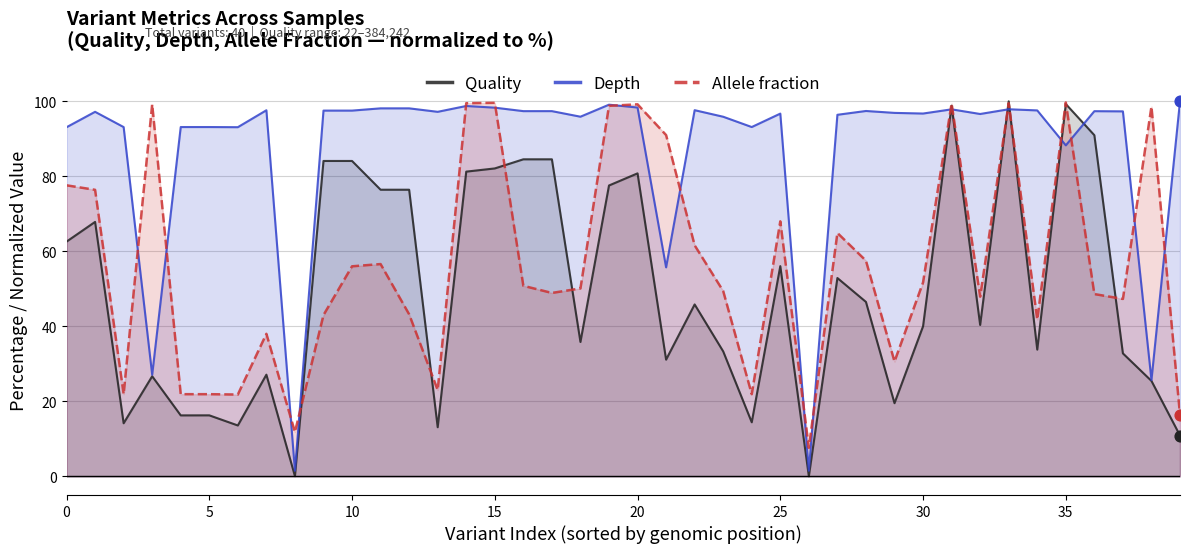

What are all the series names shown in the legend?

Quality, Depth, Allele fraction